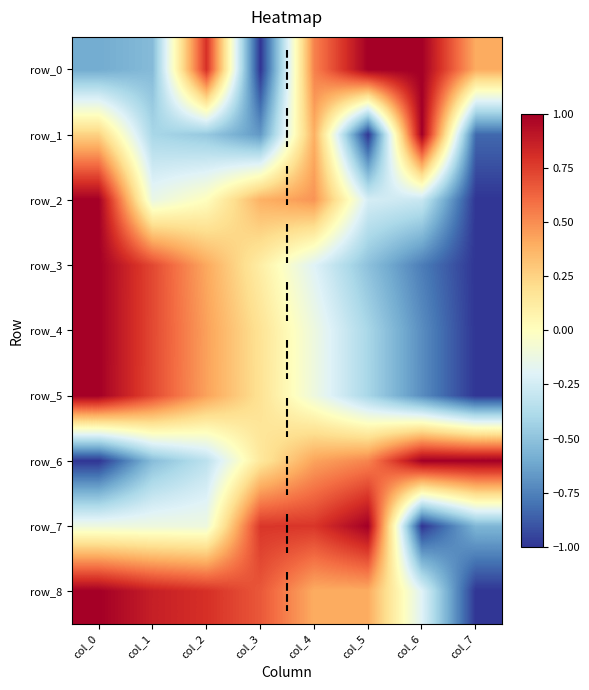

Rank the series at col_5 from lowest to highest value.

row_1, row_3, row_5, row_4, row_2, row_8, row_6, row_0, row_7